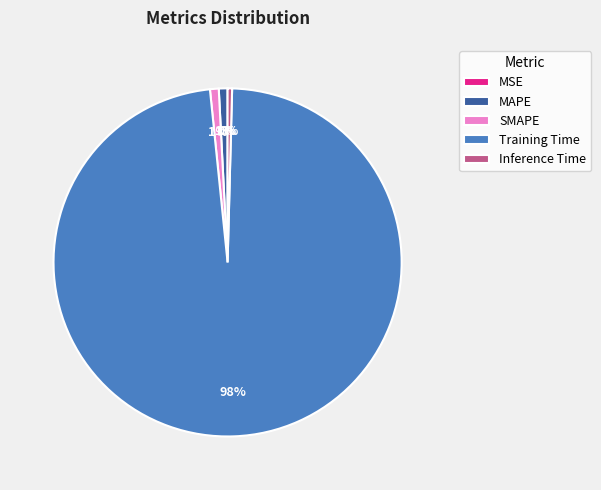

Does any single category account for the majority?

Yes